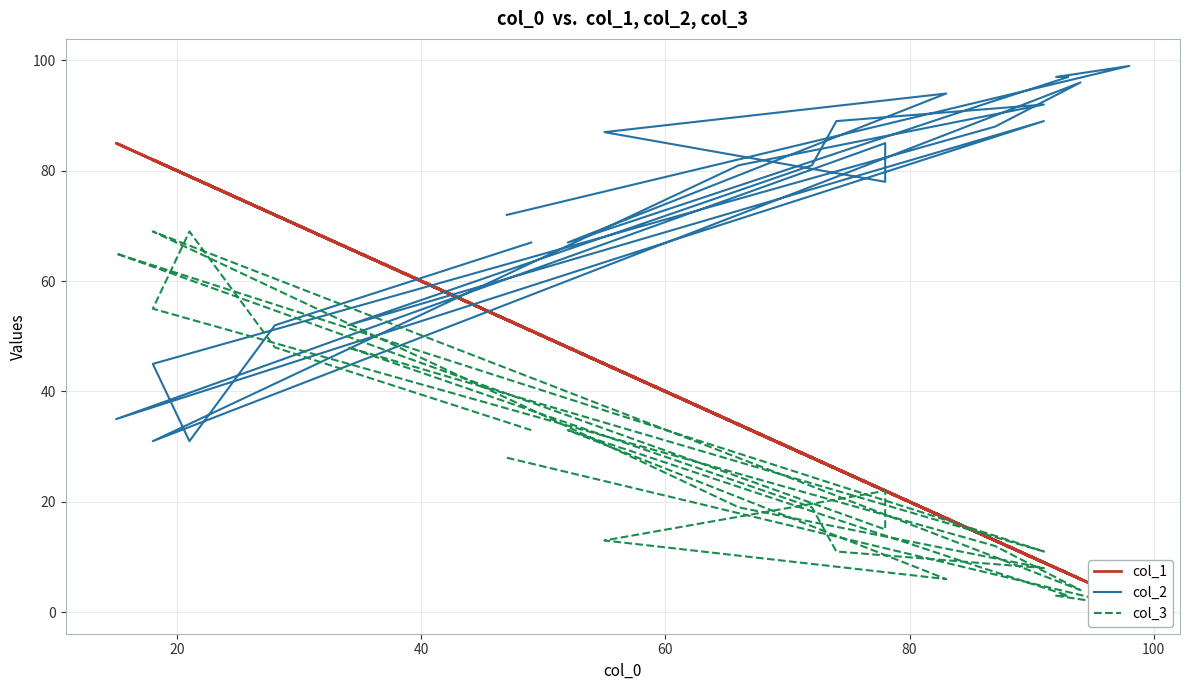

Does the chart display data point markers on the line(s)?

No